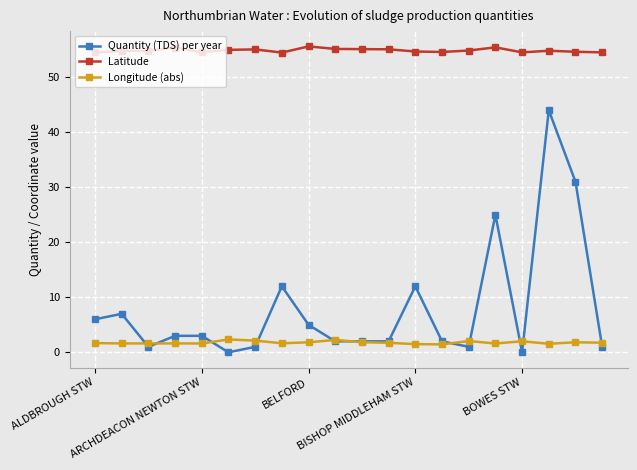

List the series in order of their peak value, lowest first.

Longitude (abs), Quantity (TDS) per year, Latitude